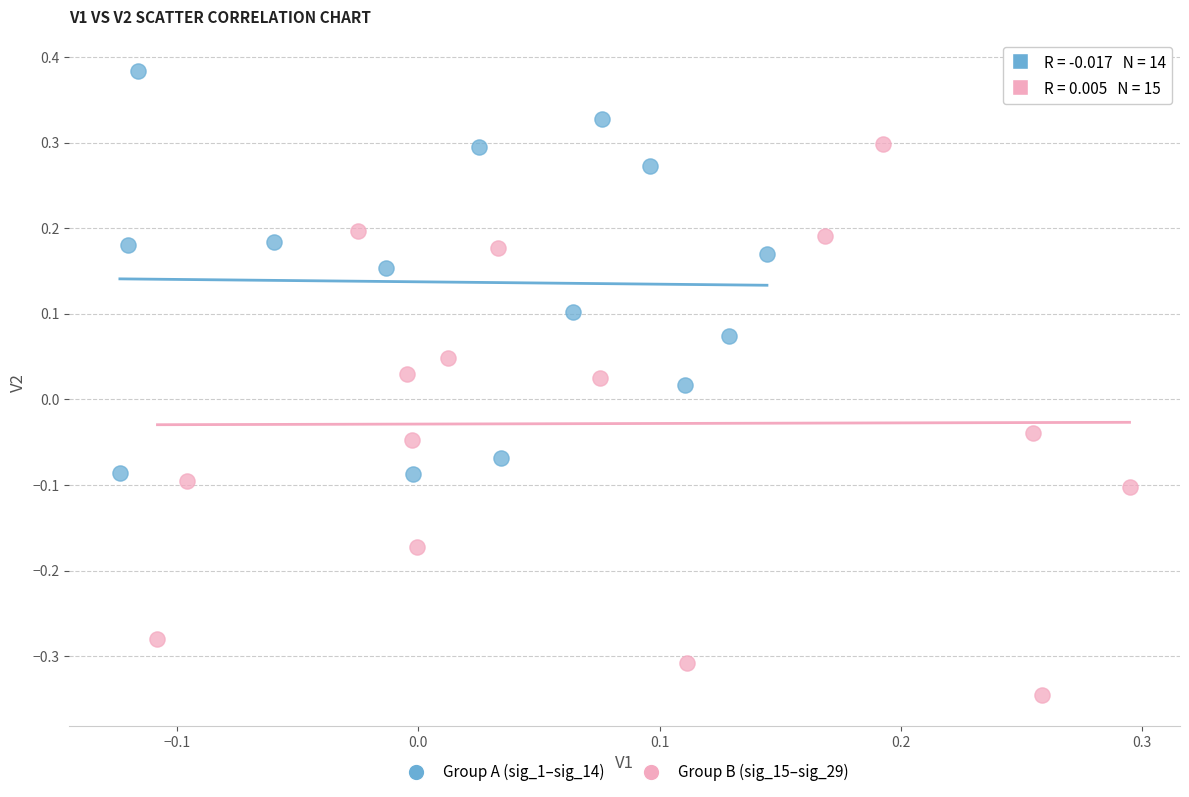

Which series reaches the minimum Y coordinate?

Group B (sig_15–sig_29)